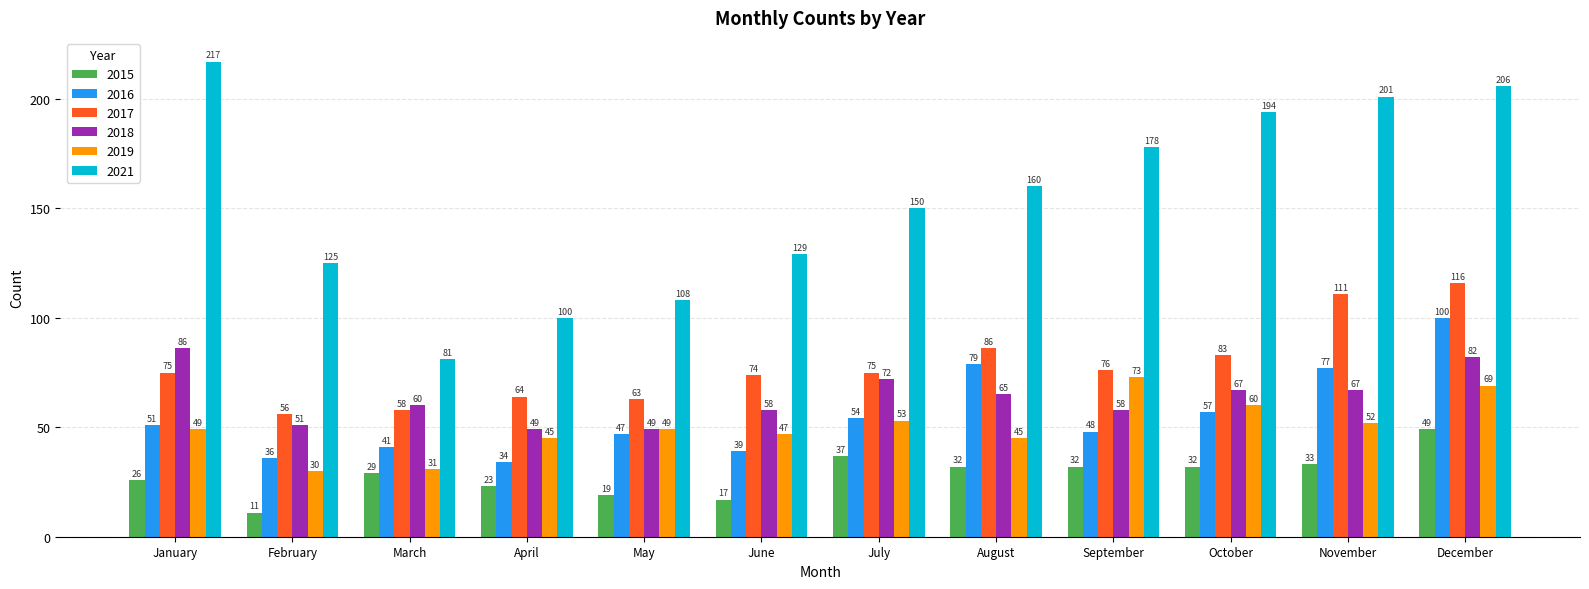

What is the difference between the highest and lowest values at September?

146